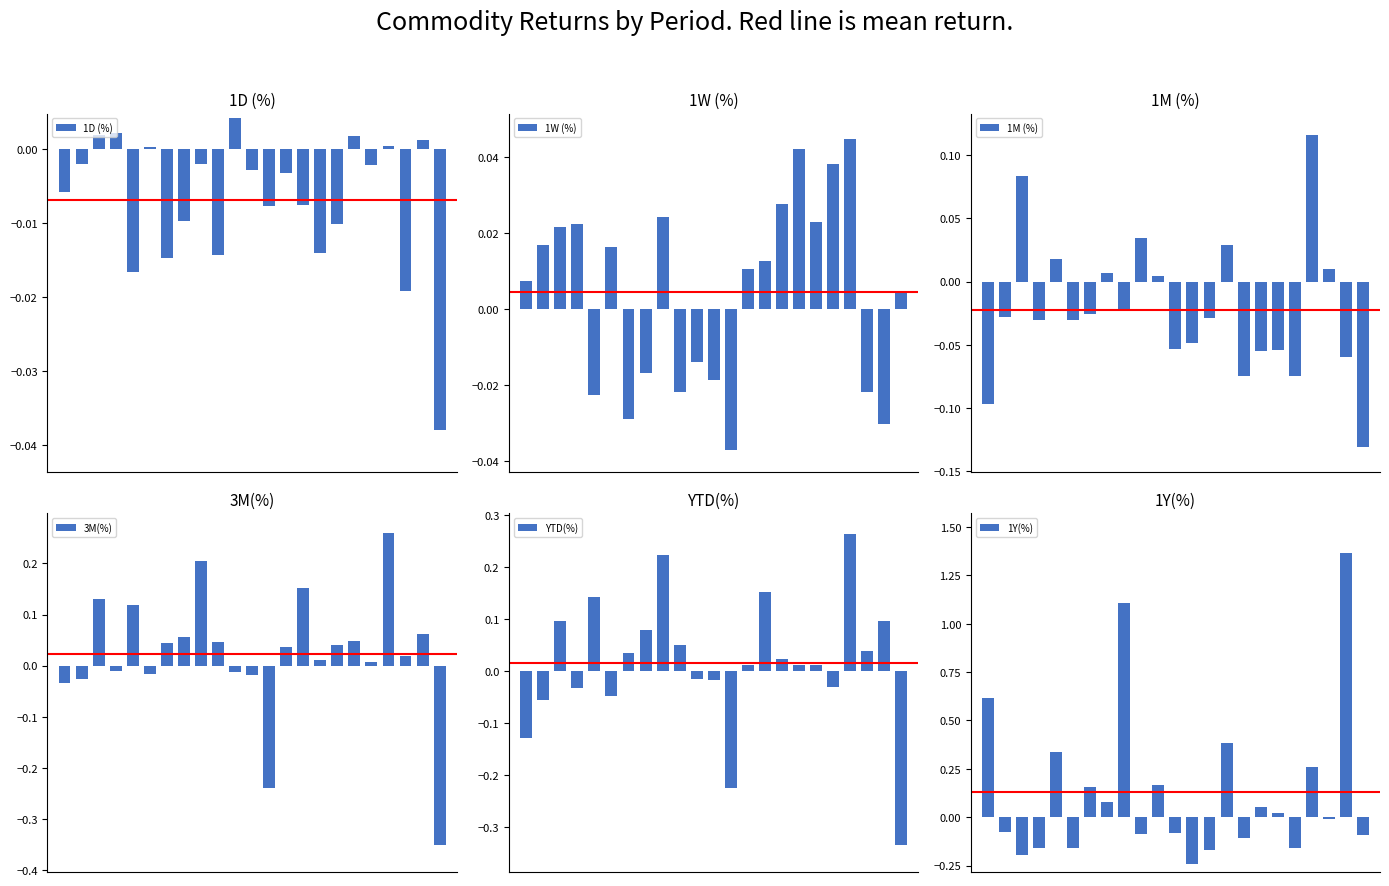

At which category does the chart reach its minimum across all series?

22